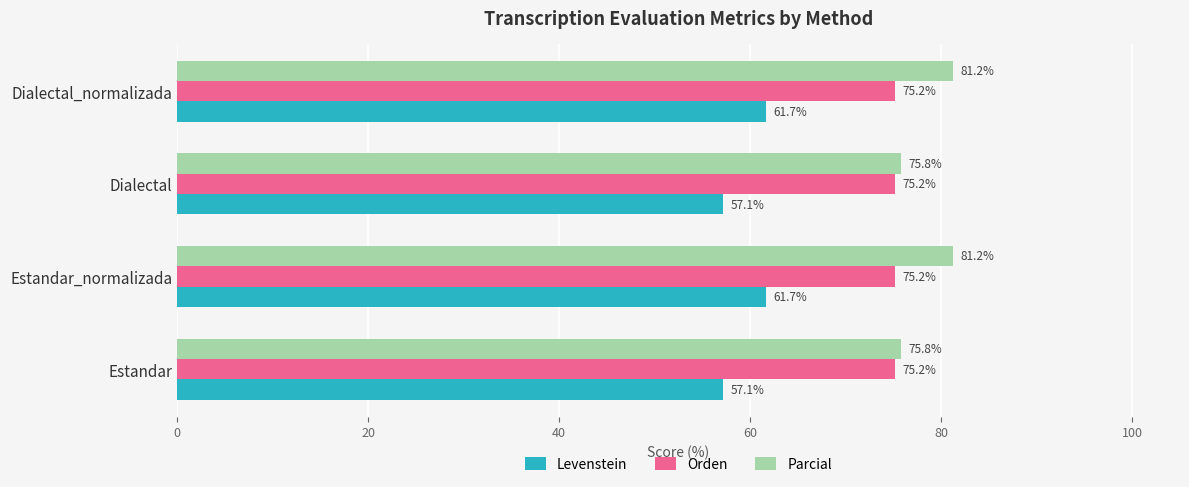

Between Dialectal and Dialectal_normalizada, which series saw the biggest shift?

Parcial